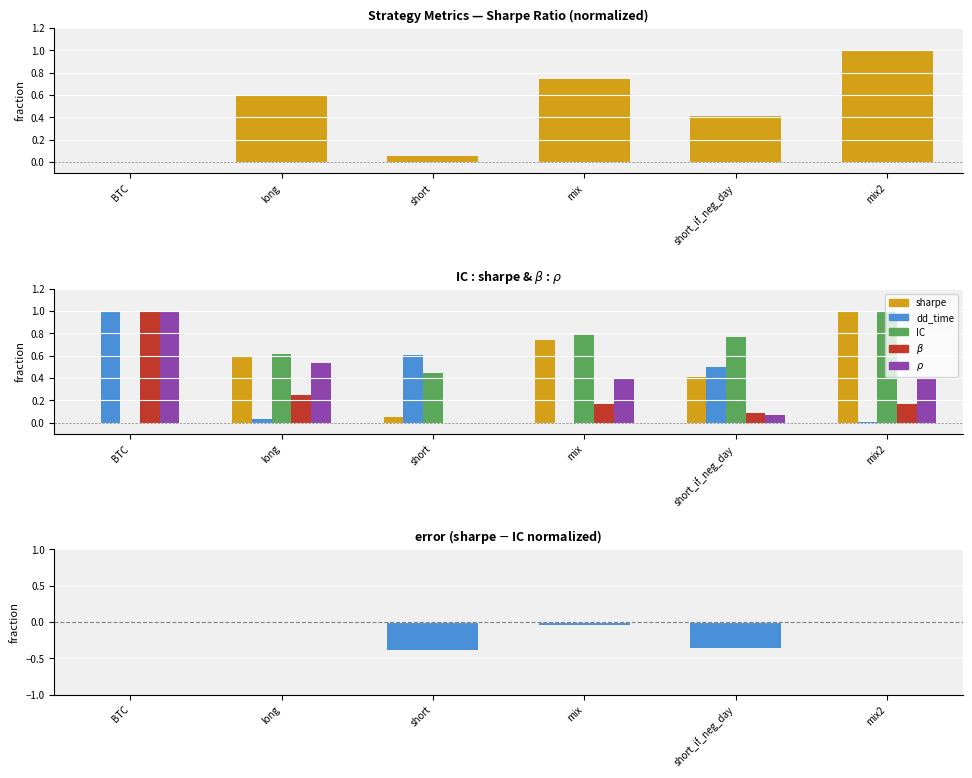

How many categories are shown in the chart?

6